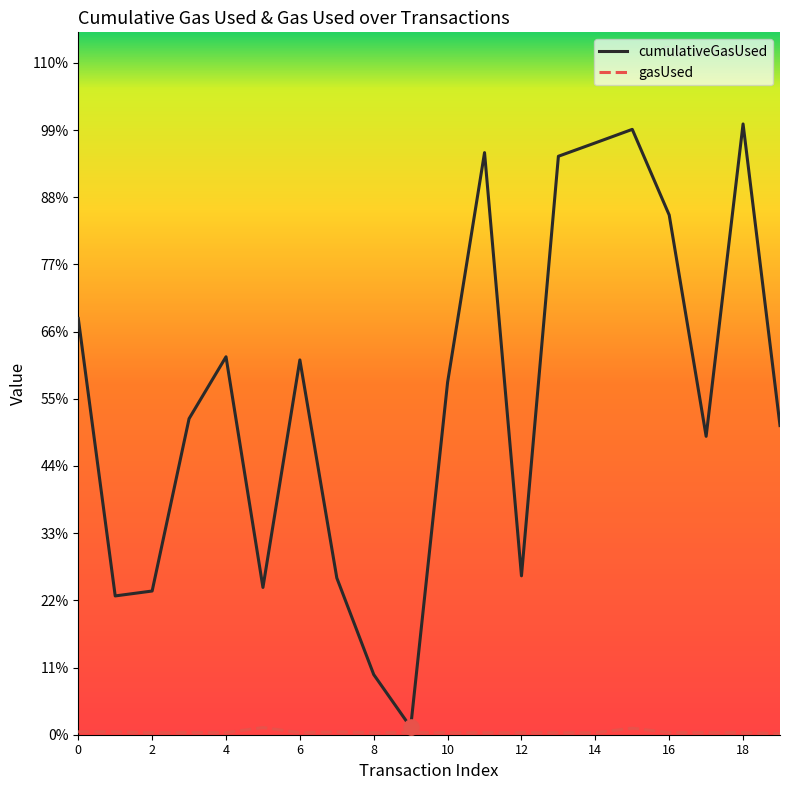

Which series has the largest total across all categories?

cumulativeGasUsed